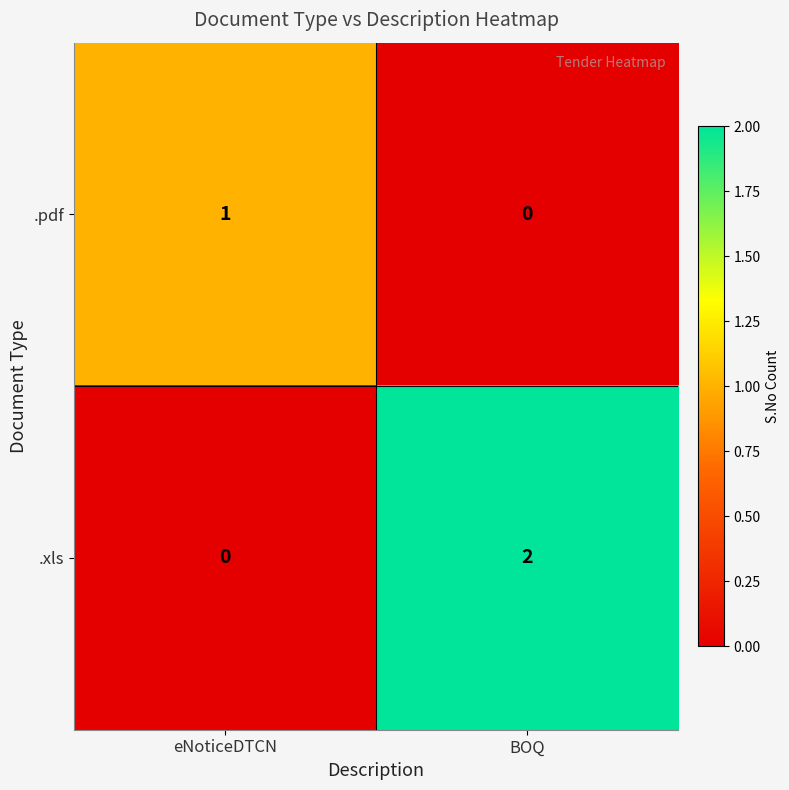

List the series in order of their peak value, highest first.

.xls, .pdf